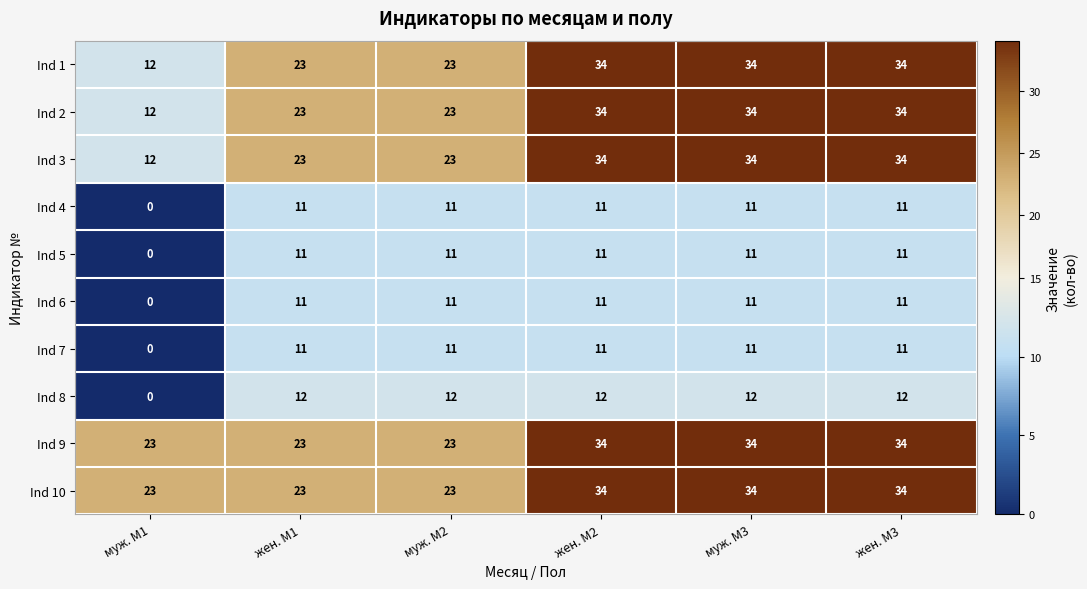

How many Ind 2 values are between 23 and 34?

5